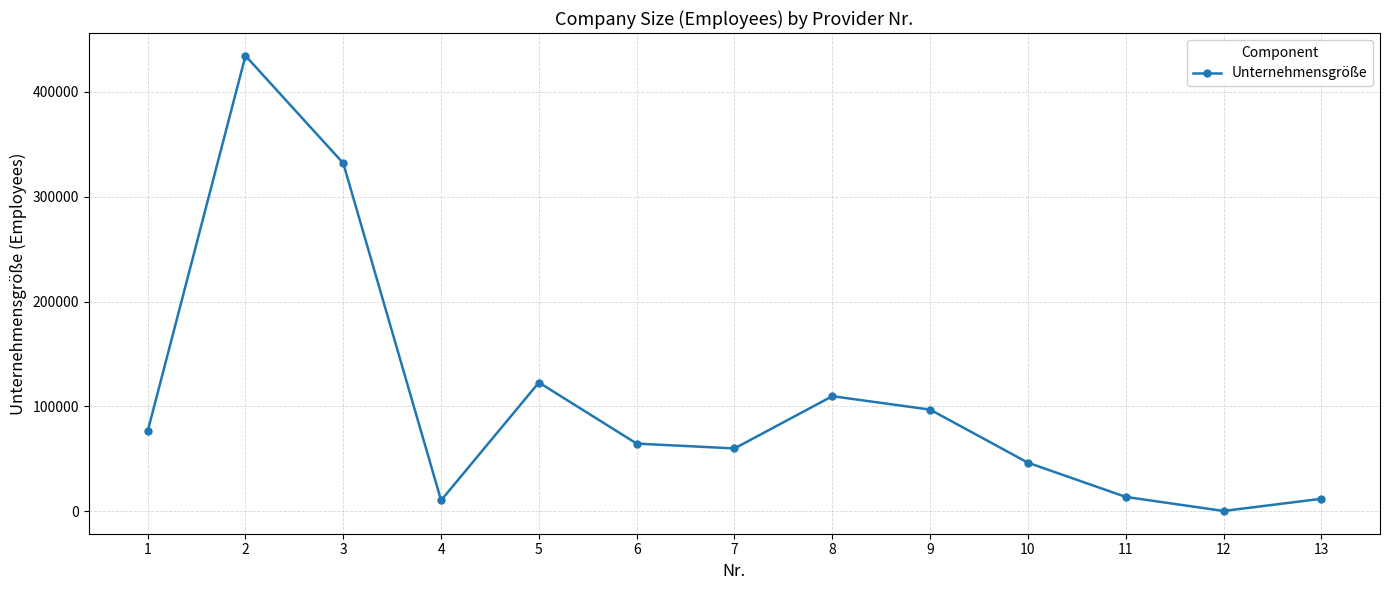

Which category has the lowest value across all series?

12